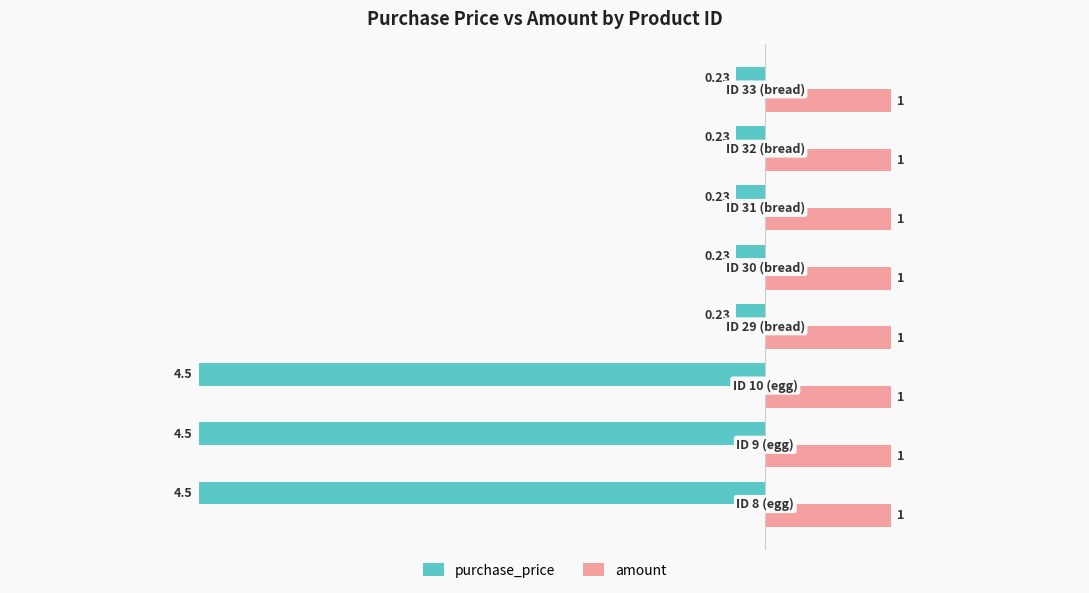

Which series has the largest total across all categories?

amount